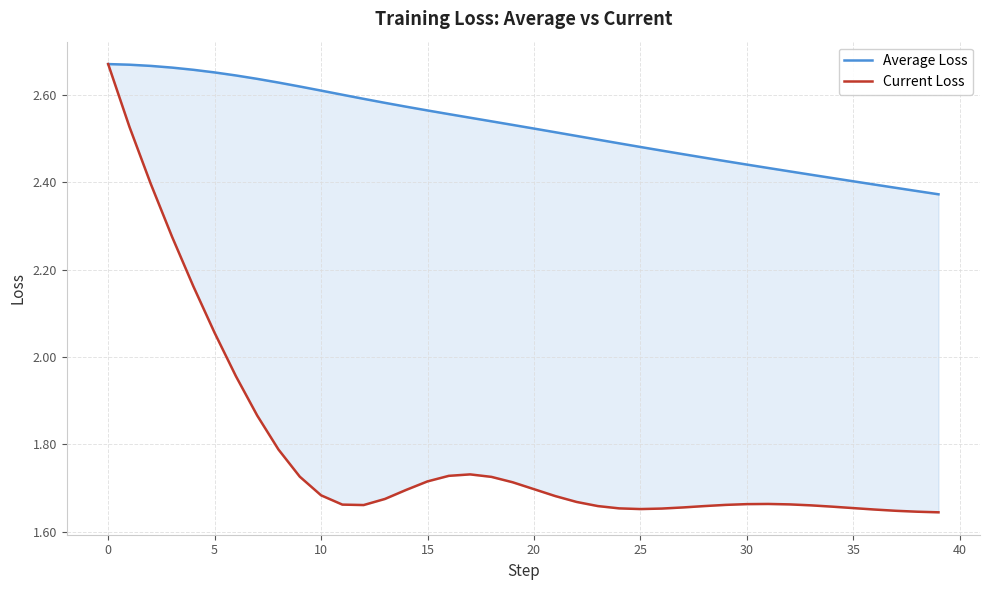

True or false: Average Loss and Current Loss intersect in this chart.

False